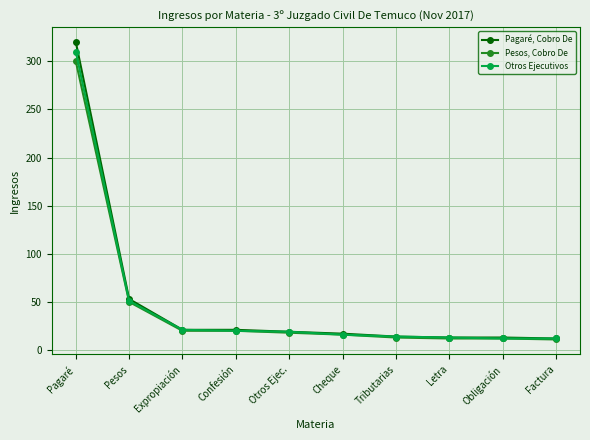

What is the highest value of the Pagaré, Cobro De series?

320